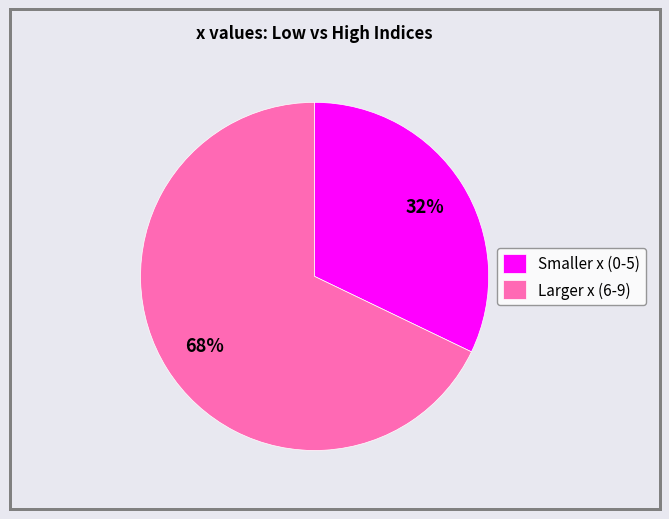

What percentage is the Smaller x (0-5) slice, to the nearest percent?

32%